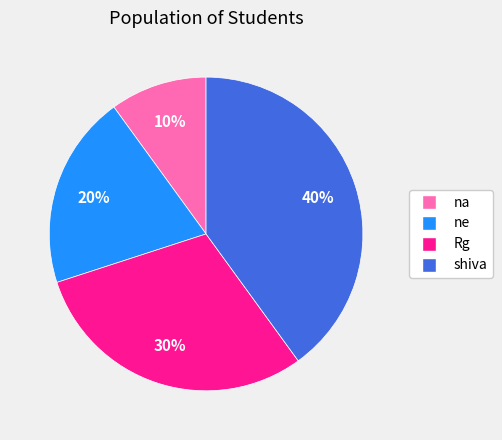

Does Rg account for over 50% of the chart?

No